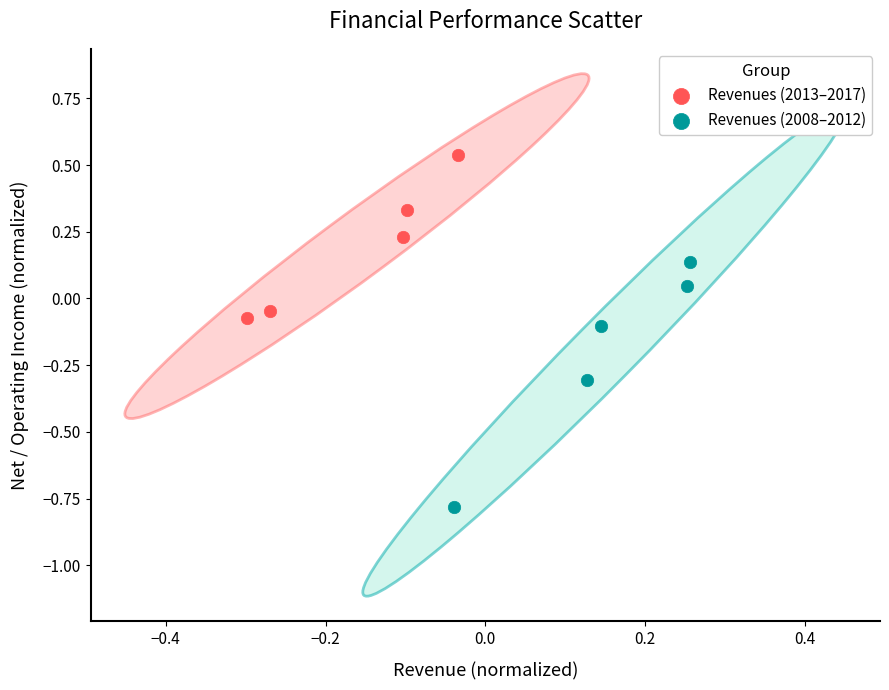

Which series has the widest spread of Y values?

Revenues (2008–2012)